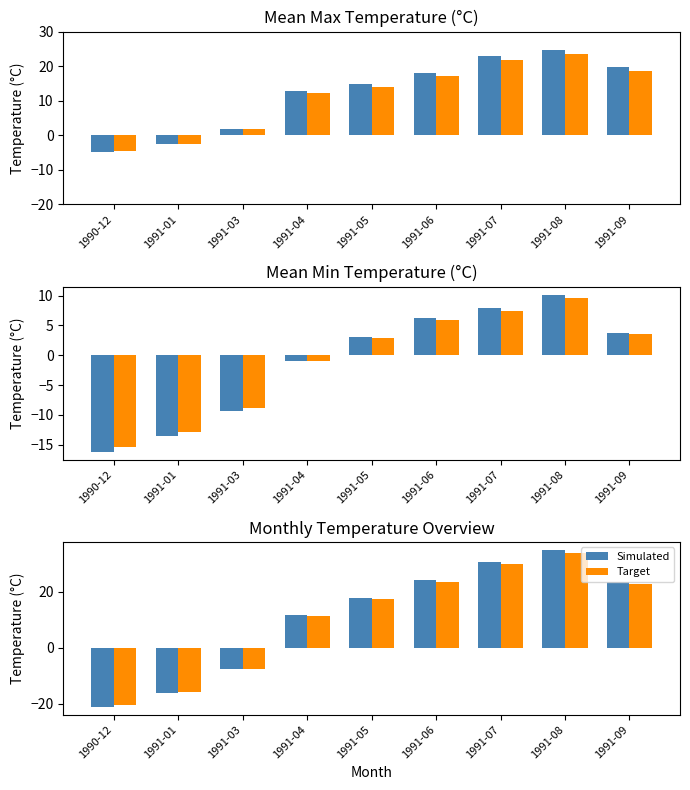

Reading left to right, list all the values displayed in this chart.

Mean Max Temp: -4.8	-2.6	1.8	12.9	14.8	17.9	22.8	24.8	19.7
Target Mean Max Temp: -4.6	-2.5	1.7	12.3	14.1	17.0	21.7	23.6	18.7
Mean Min Temp: -16.2	-13.6	-9.4	-1.0	3.0	6.2	7.9	10.2	3.7
Target Mean Min Temp: -15.4	-12.9	-8.9	-0.9	2.8	5.9	7.5	9.7	3.5
Simulated: -21.0	-16.2	-7.6	11.9	17.8	24.1	30.7	35.0	23.4
Target: -20.4	-15.7	-7.4	11.5	17.3	23.4	29.8	33.9	22.7